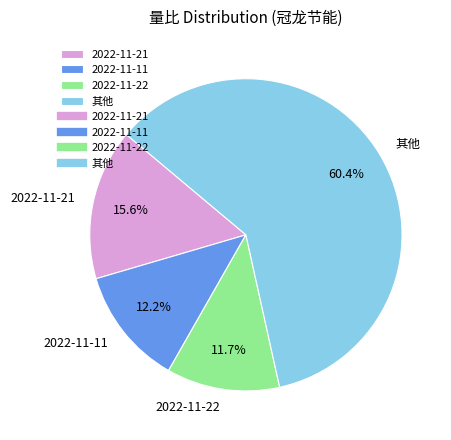

Does 2022-11-21 represent more than half of the total?

No